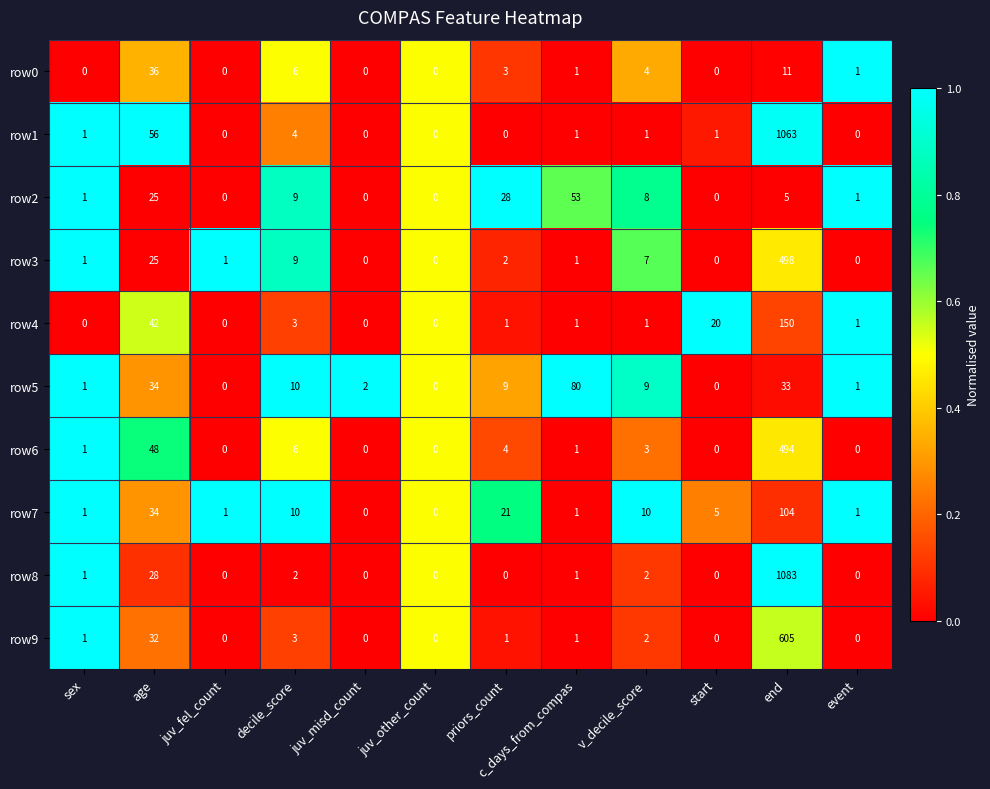

At which label is row4 closest to 75?

age